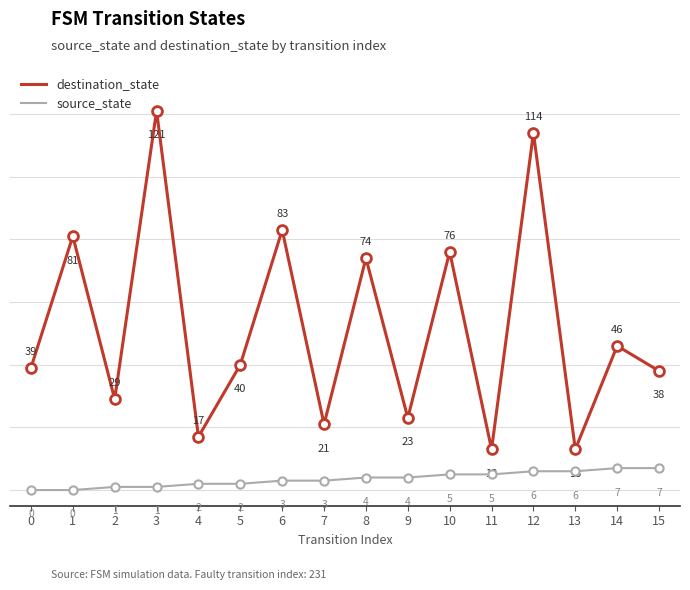

Is the value of destination_state at 1 greater than the value of source_state at 6?

Yes